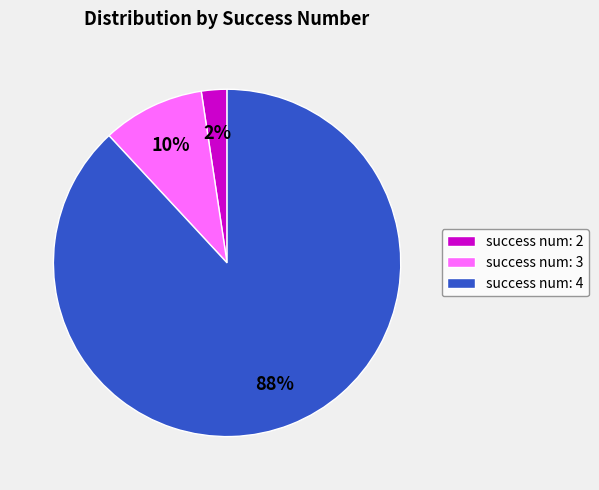

Which slice is the smallest?

success num: 2